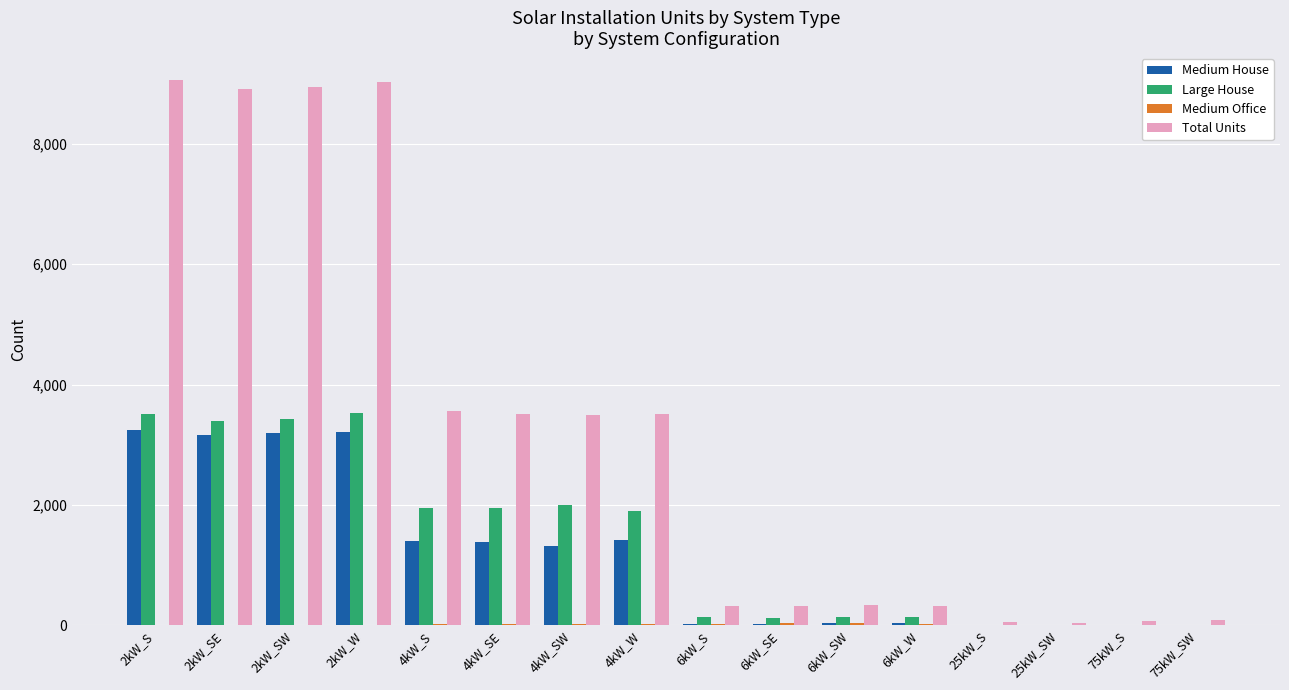

Is the value of Large House at 4kW_SW greater than the value of Medium House at 75kW_SW?

Yes